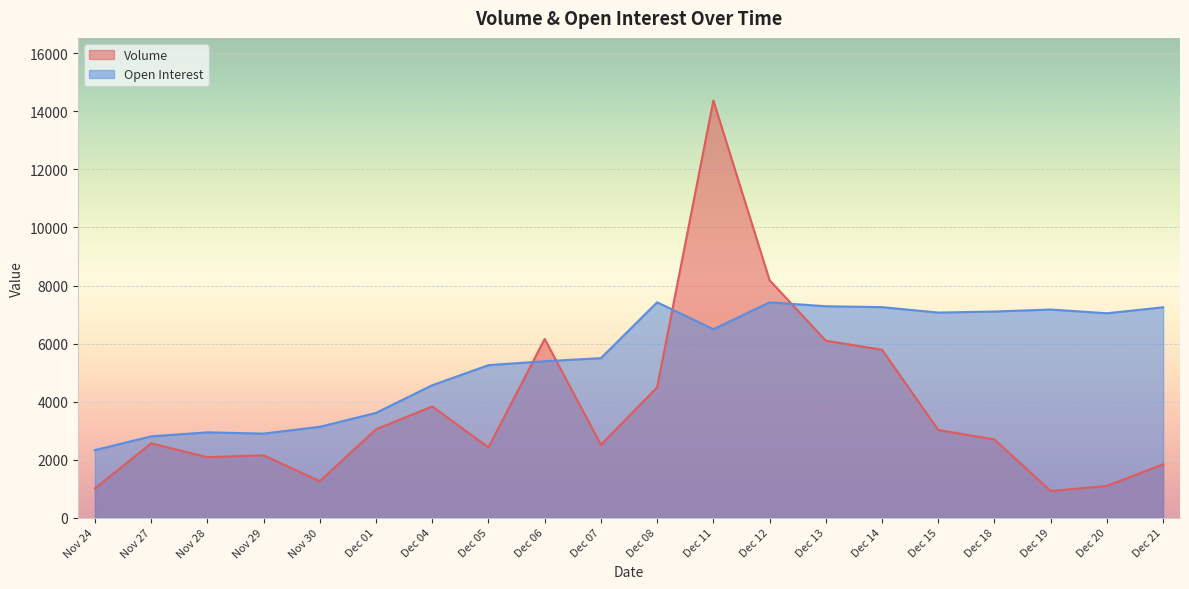

At how many categories does at least one series exceed 2484?

19